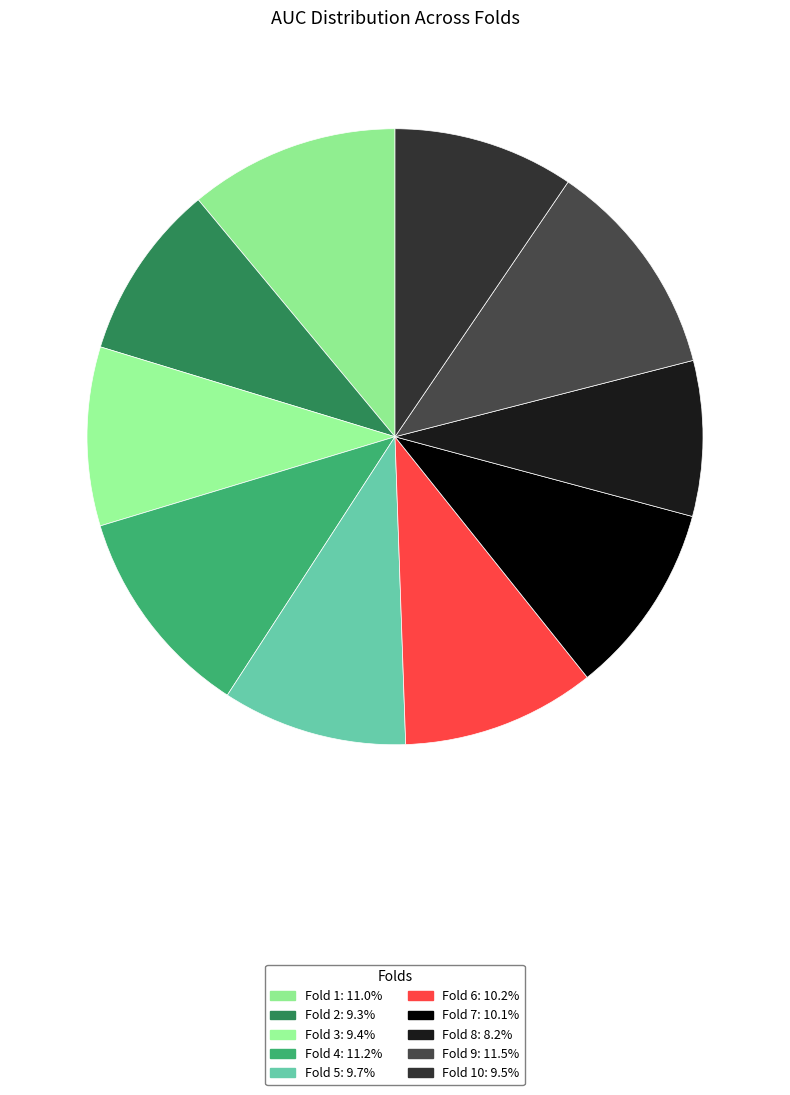

Which slice is the largest?

Fold 9